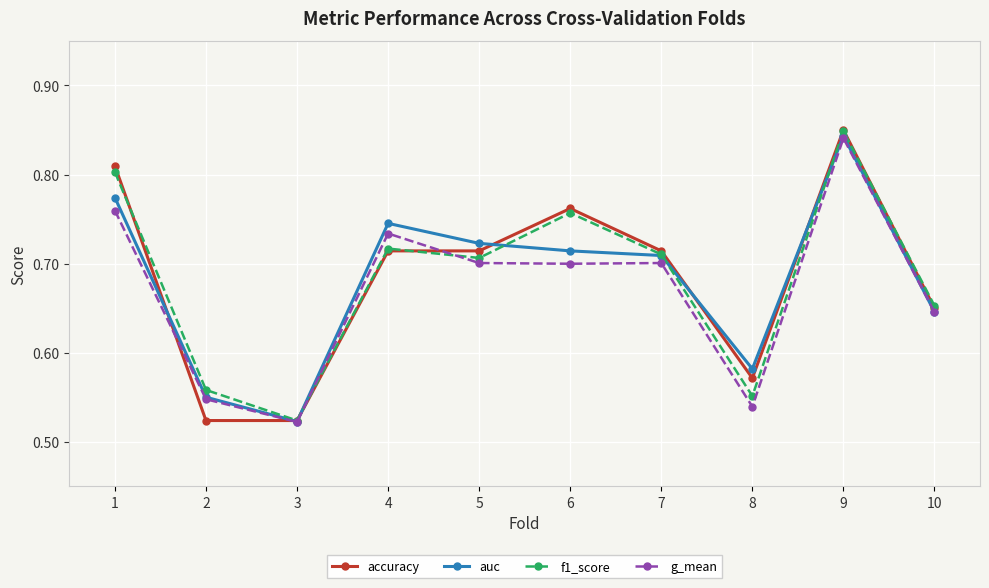

At which category is the sum across all series the highest?

9